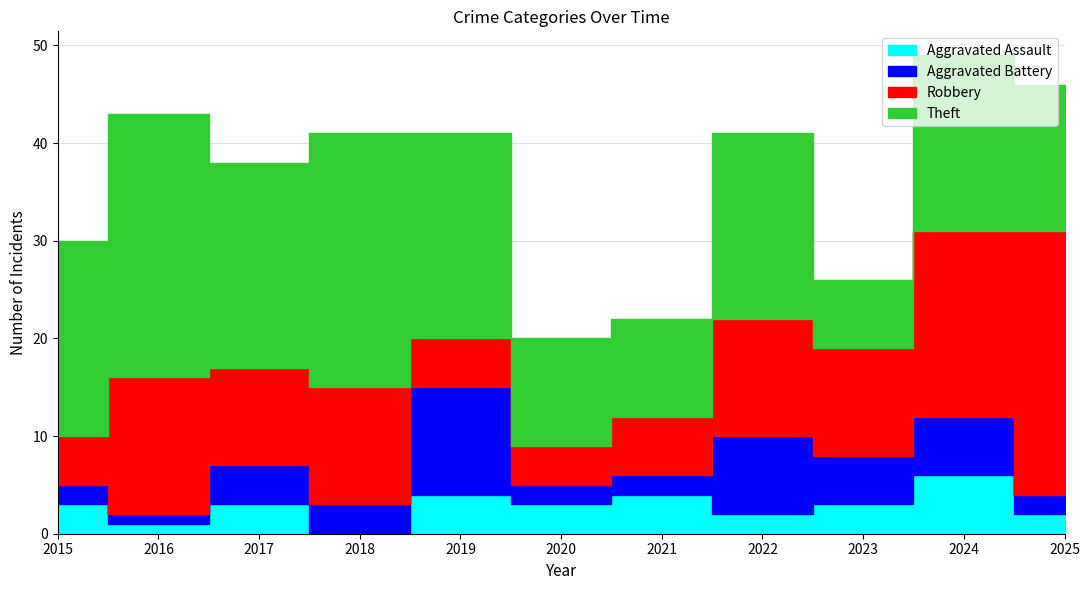

Which category has the lowest value in the Aggravated Battery series?

2016